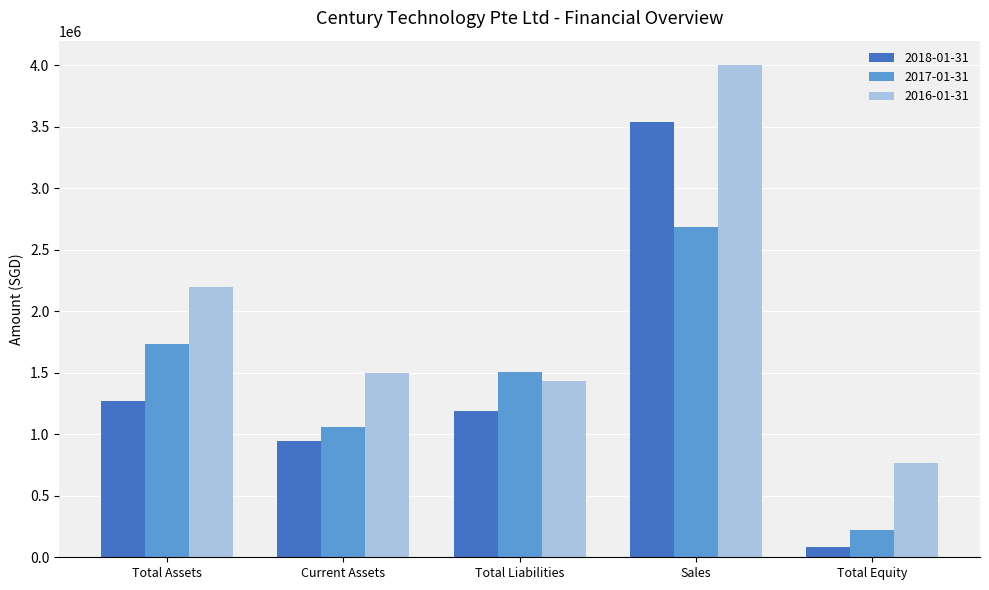

How many bars are there in total?

15